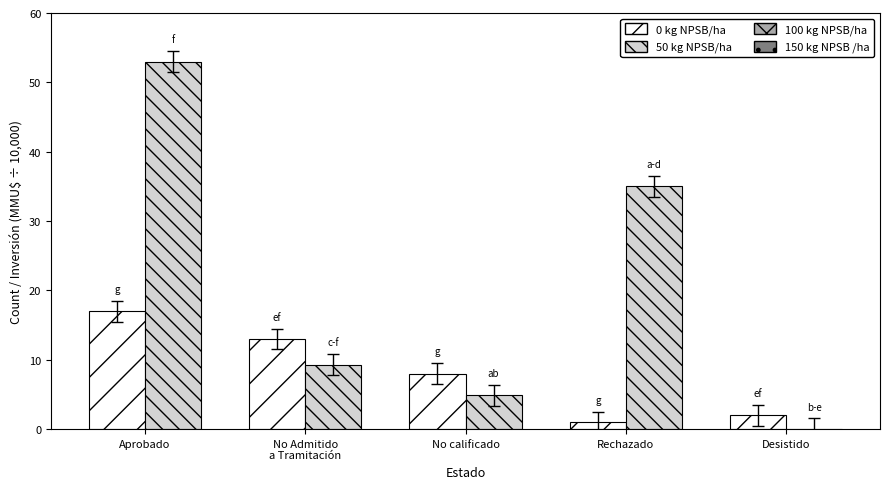

Which category has the highest value in the 50 kg NPSB/ha series?

Aprobado